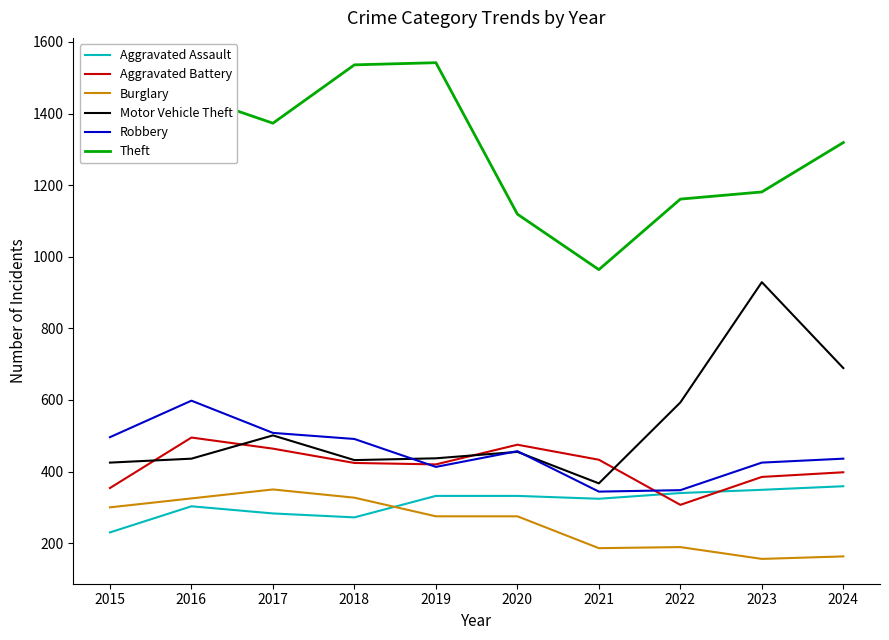

After their last crossing, which series has the higher values: Motor Vehicle Theft or Robbery?

Motor Vehicle Theft